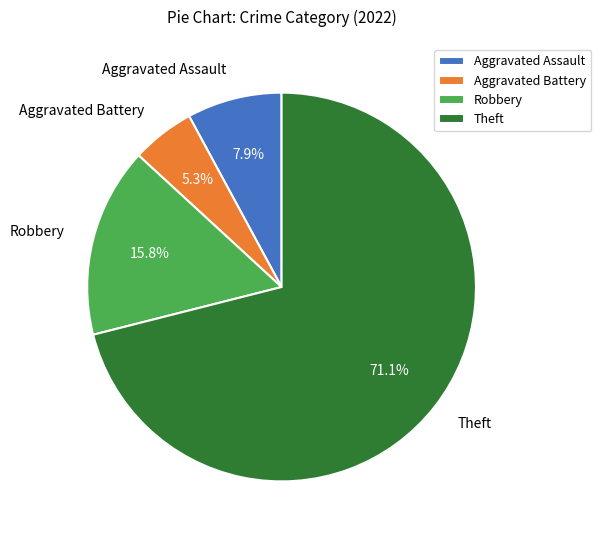

What percentage is NOT represented by Robbery?

84.2%